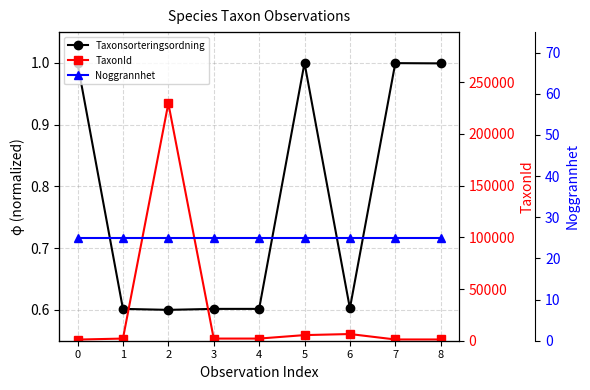

At which category does the chart reach its minimum across all series?

2